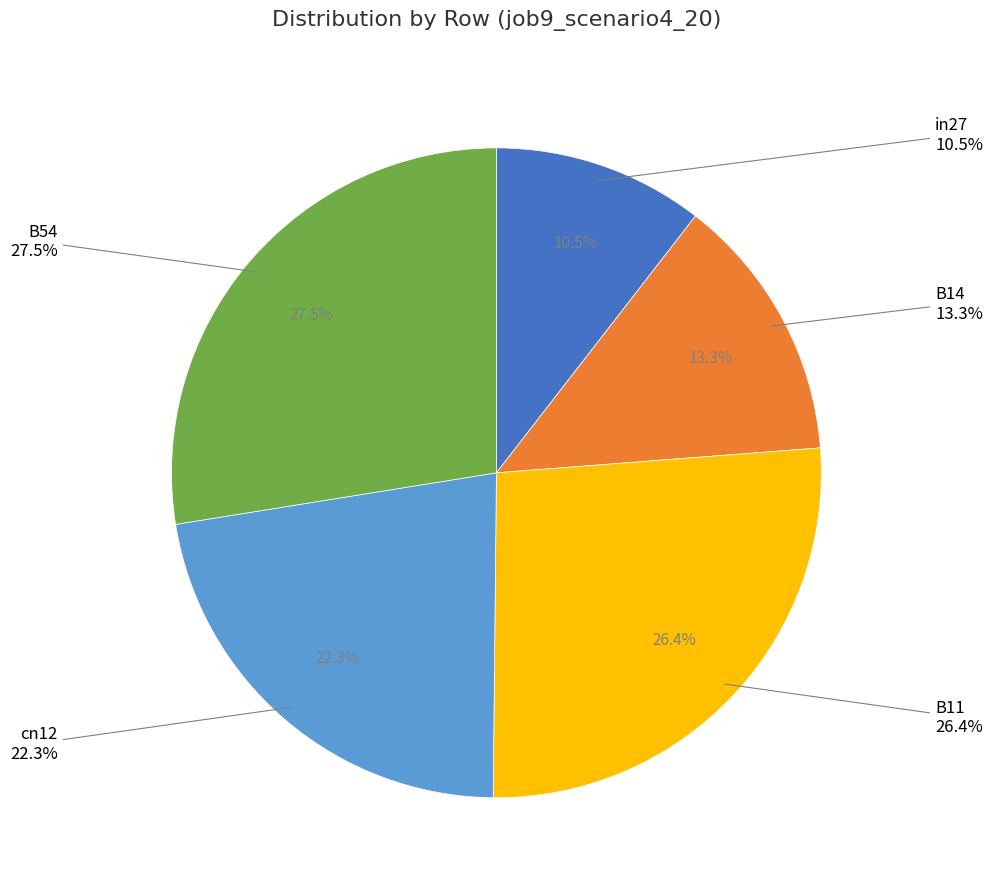

Rank the categories by value from lowest to highest.

in27, B14, cn12, B11, B54